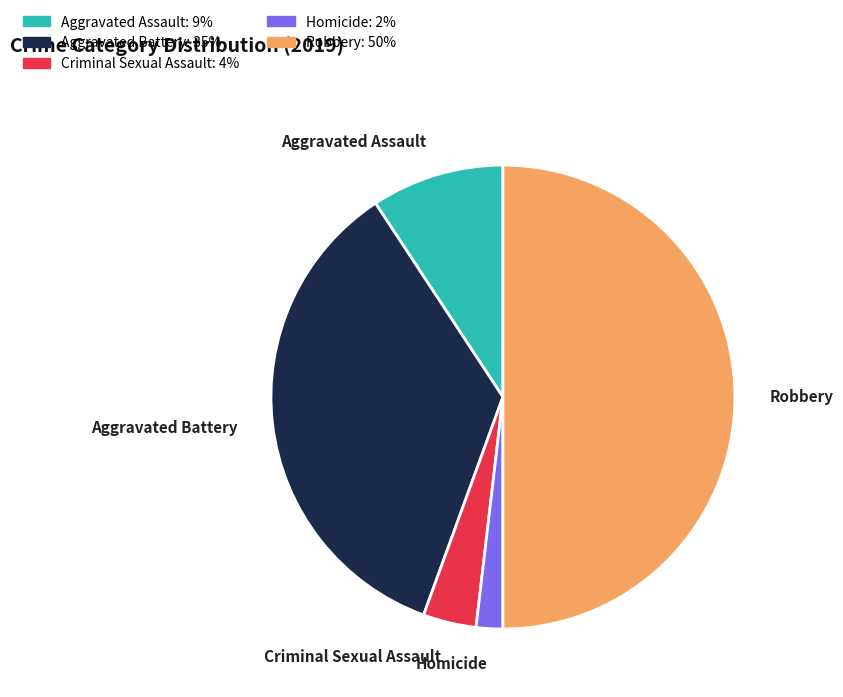

Between Homicide and Criminal Sexual Assault, which is larger?

Criminal Sexual Assault